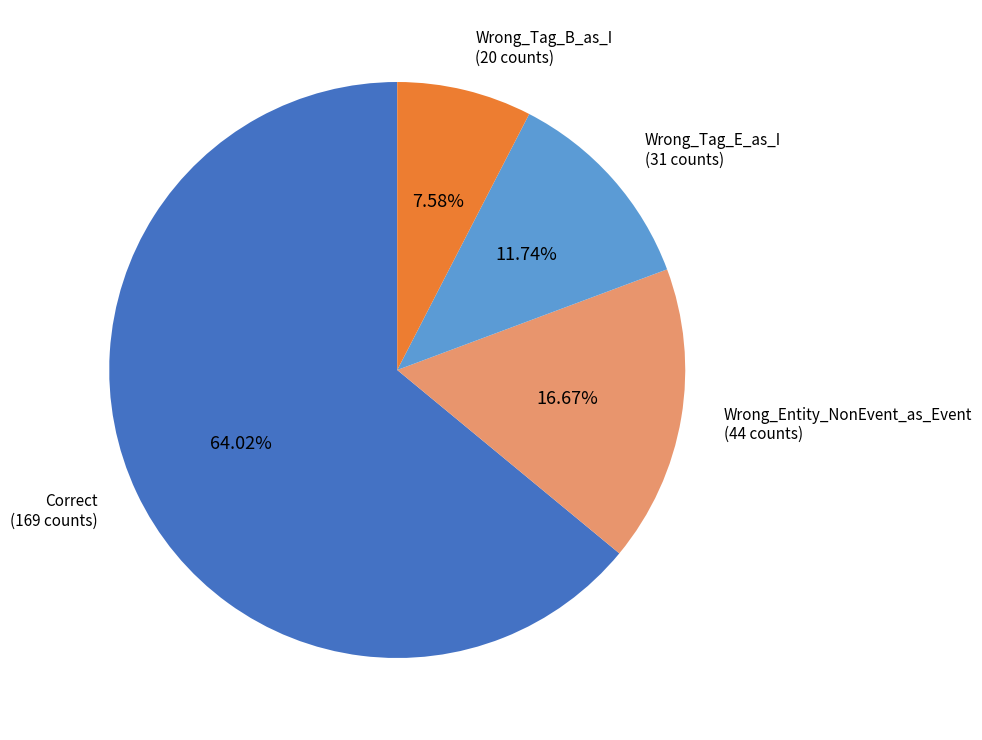

What is the total percentage of Wrong_Tag_B_as_I and Wrong_Entity_NonEvent_as_Event?

24.2%